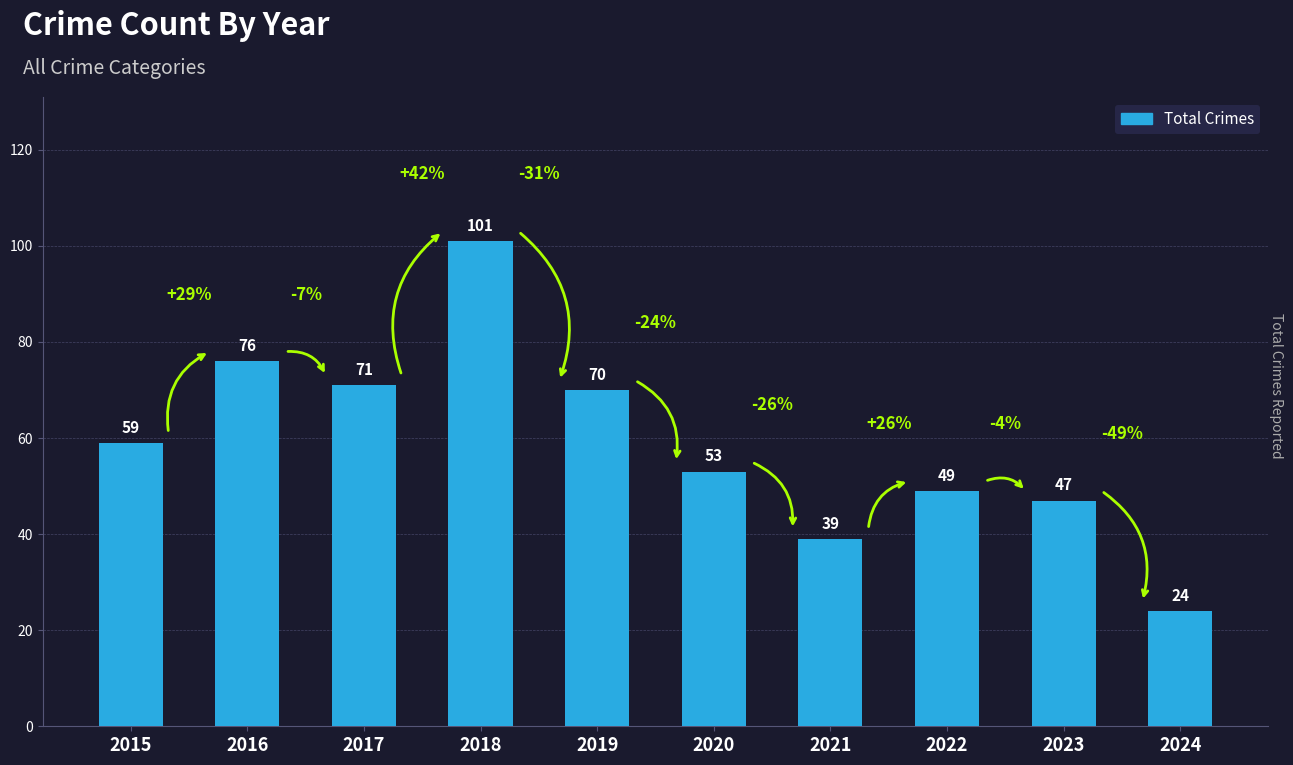

Read the value at 2017, to the nearest 5.

70